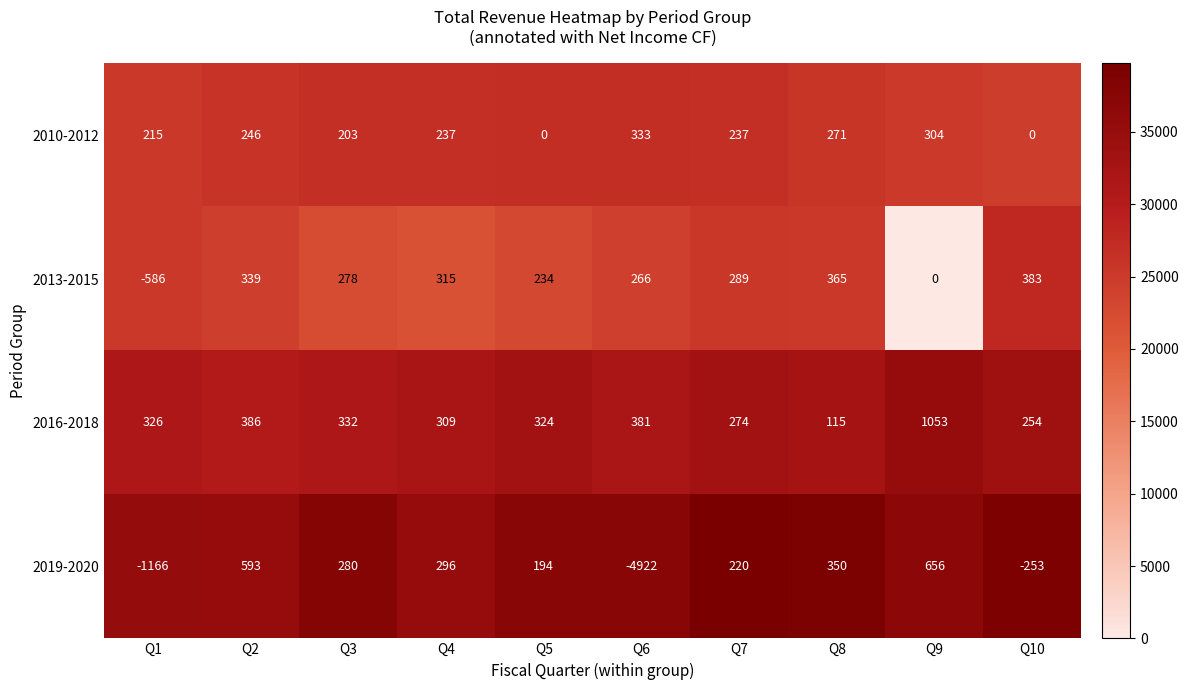

What value does the 2016-2018 series have at Q10, to the nearest 10?

250